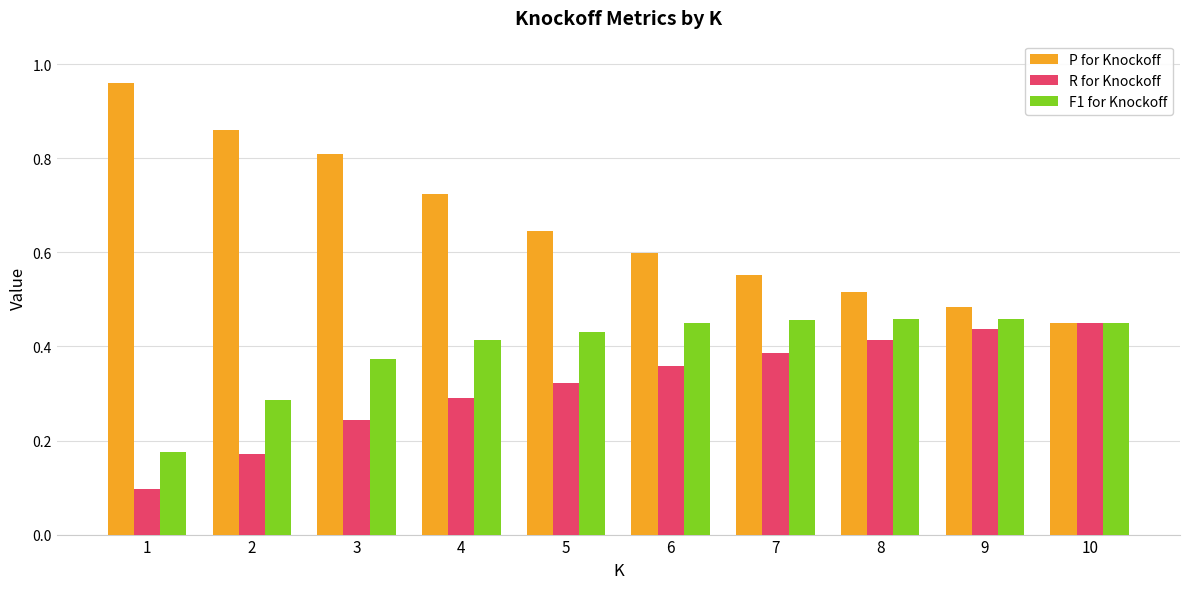

Which series has the largest range (max minus min)?

P for Knockoff